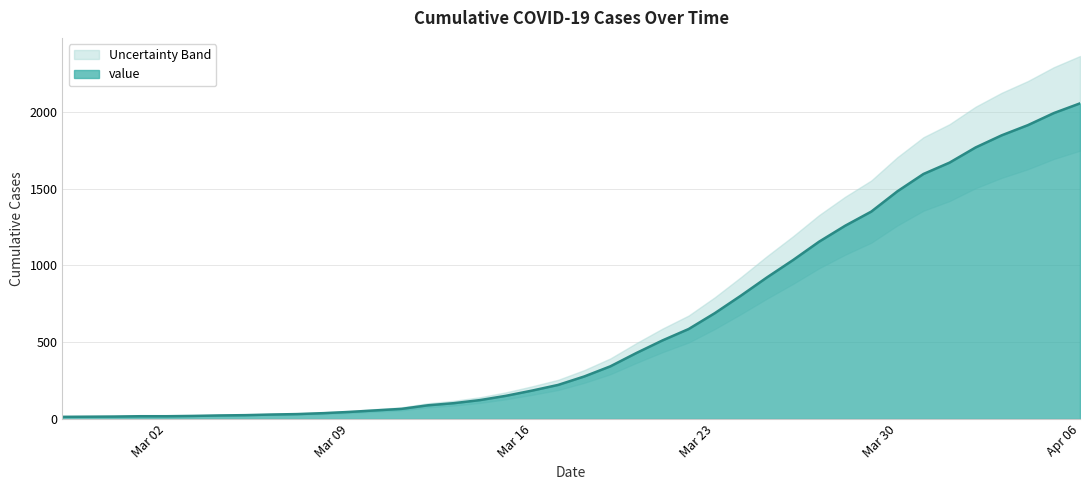

At which label does value reach its peak?

Apr 06